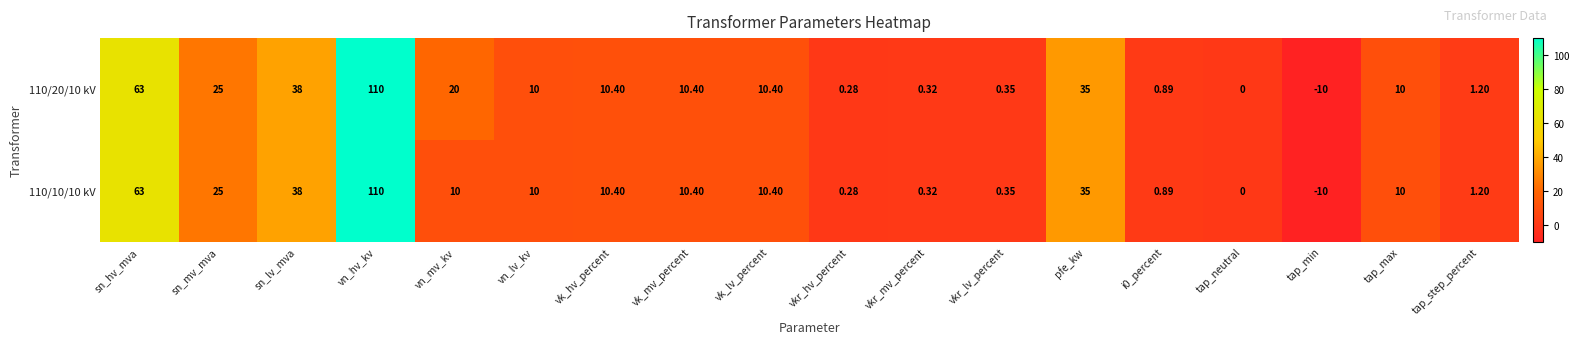

Where does the 110/20/10 kV series first go above 10?

sn_hv_mva